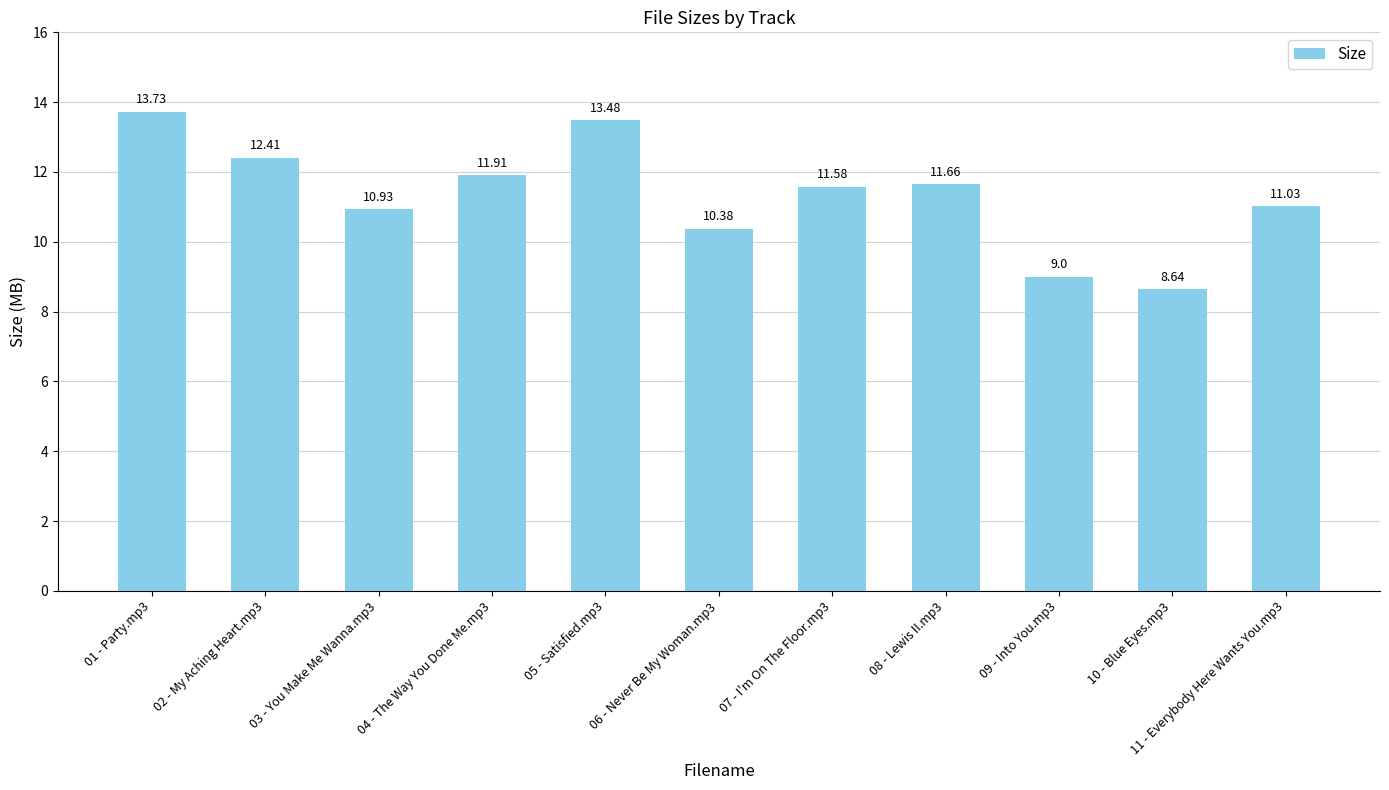

Reading left to right, what are all the values shown in this chart?

01 - Party.mp3=13.7	02 - My Aching Heart.mp3=12.4	03 - You Make Me Wanna.mp3=10.9	04 - The Way You Done Me.mp3=11.9	05 - Satisfied.mp3=13.5	06 - Never Be My Woman.mp3=10.4	07 - I'm On The Floor.mp3=11.6	08 - Lewis II.mp3=11.7	09 - Into You.mp3=9.0	10 - Blue Eyes.mp3=8.6	11 - Everybody Here Wants You.mp3=11.0